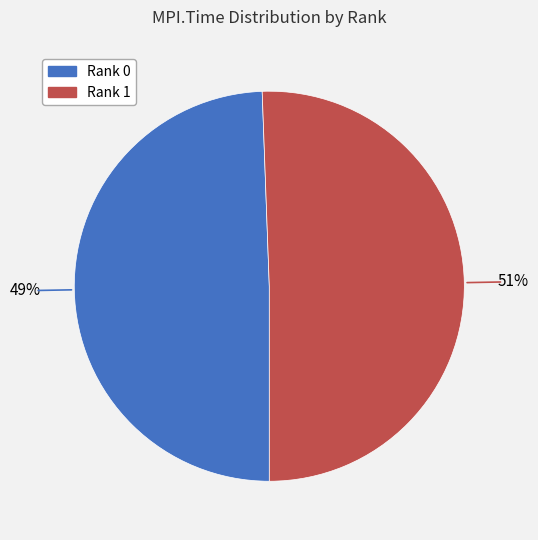

Do Rank 1 and Rank 0 together represent more than half of the pie?

Yes